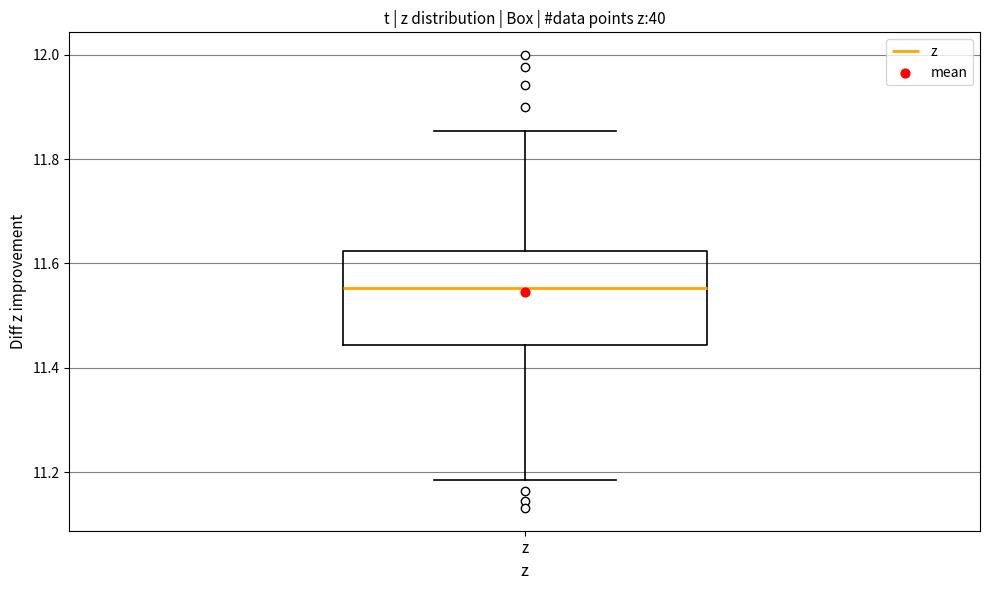

Read this box plot against the y-axis: the position of the median line, the range covered by the box, and the ends of both whiskers. The values are not printed on the chart, so give them approximately, as read against the axis.

median 11.56, box 11.44 to 11.62, whiskers 11.18 to 11.86